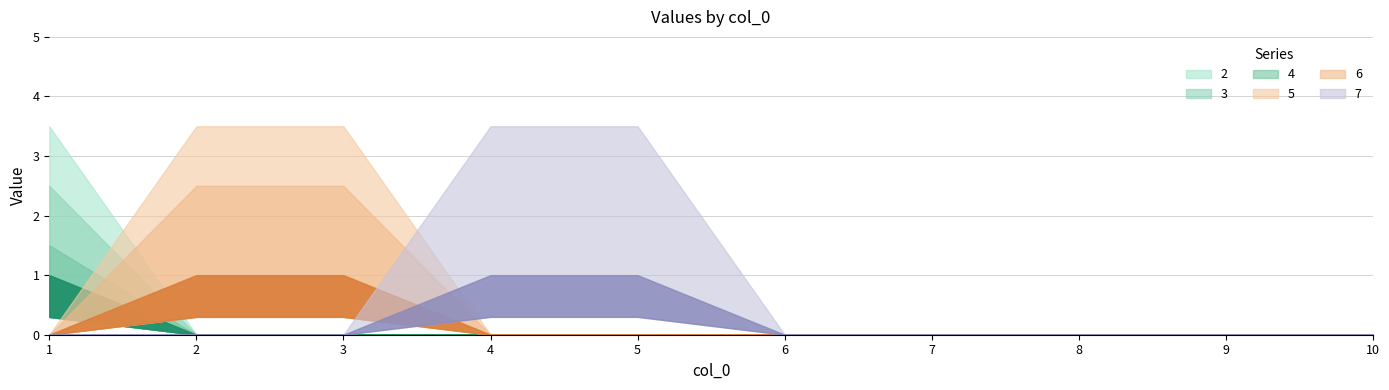

Reading left to right, transcribe all the data shown in this chart.

2: 1	0	0	0	0	0	0	0	0	0
3: 1	0	0	0	0	0	0	0	0	0
4: 1	0	0	0	0	0	0	0	0	0
5: 0	1	1	0	0	0	0	0	0	0
6: 0	1	1	0	0	0	0	0	0	0
7: 0	0	0	1	1	0	0	0	0	0